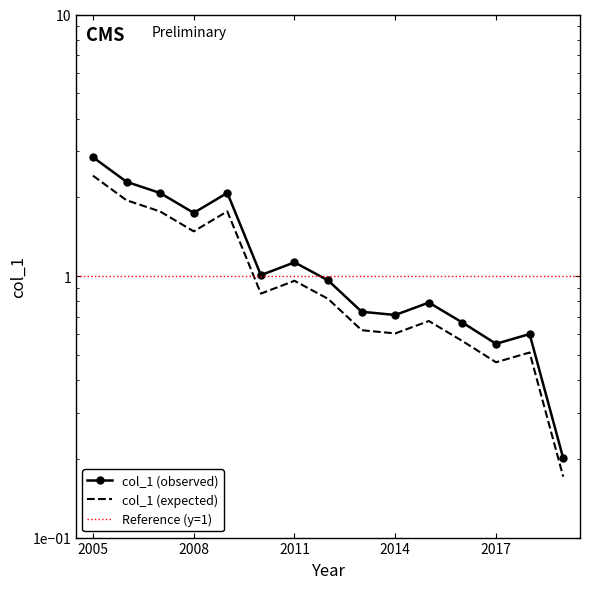

Which has a higher value, 2012-04-15 or 2008-04-15?

2008-04-15